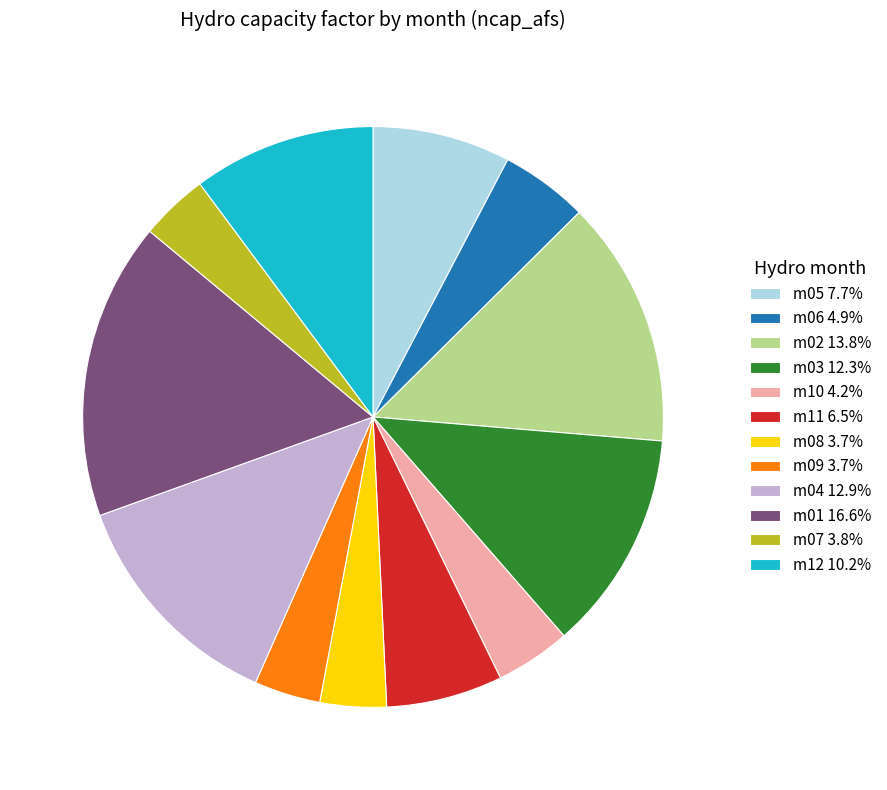

Is it true that m05 is 8% of the pie?

True